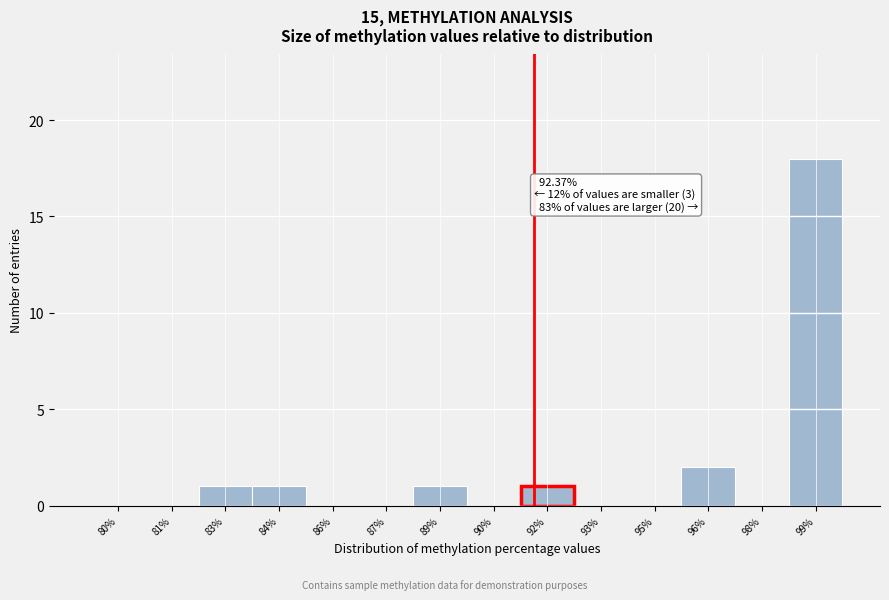

Reading left to right, list all the values displayed in this chart.

80%=0	81%=0	83%=1	84%=1	86%=0	87%=0	89%=1	90%=0	92%=1	93%=0	95%=0	96%=2	98%=0	99%=18